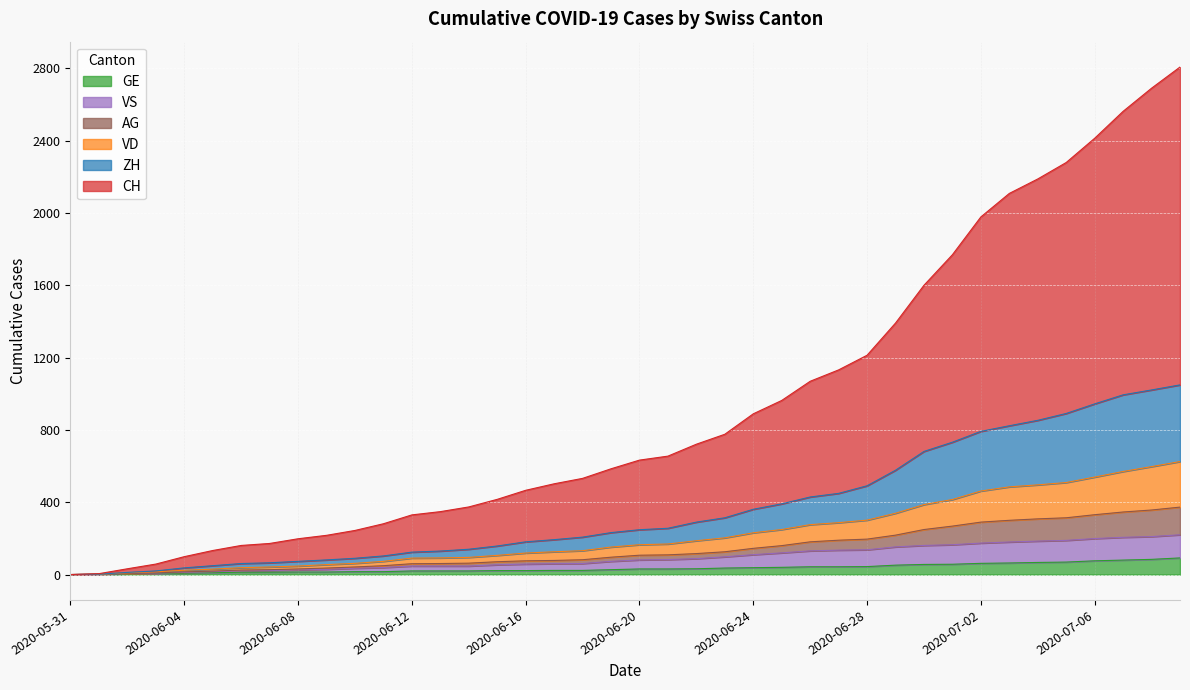

At which category is the sum across all series the highest?

2020-07-09